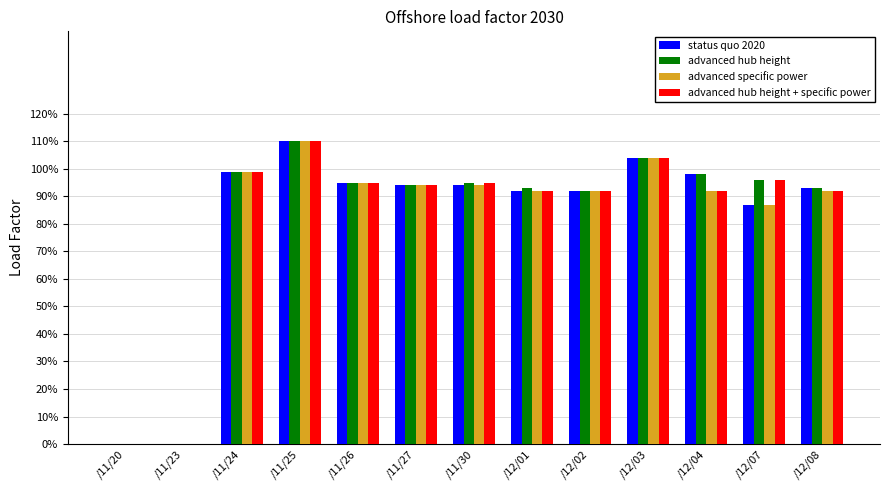

What are all the series names shown in the legend?

status quo 2020, advanced hub height, advanced specific power, advanced hub height + specific power